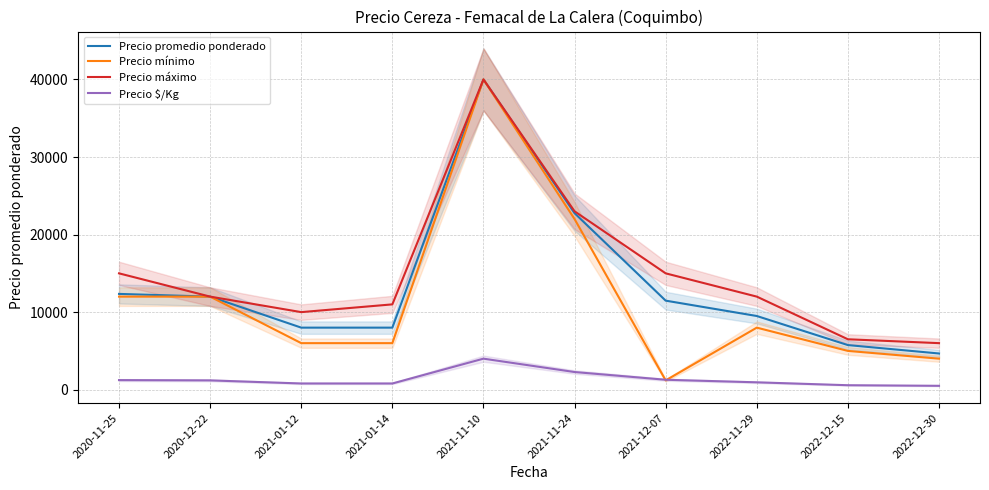

The value of Precio mínimo at 2022-12-30 is 2300. True or false?

False